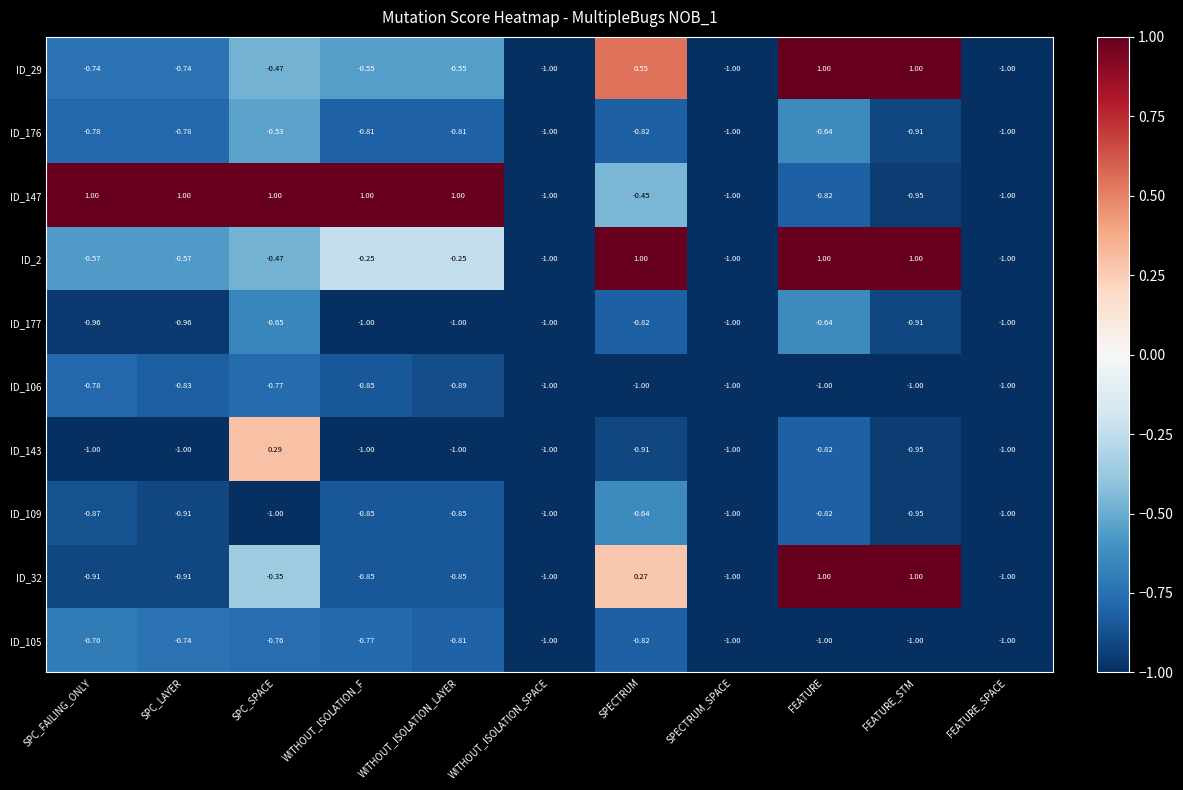

What is the total value across all series at SPC_FAILING_ONLY?

-6.3